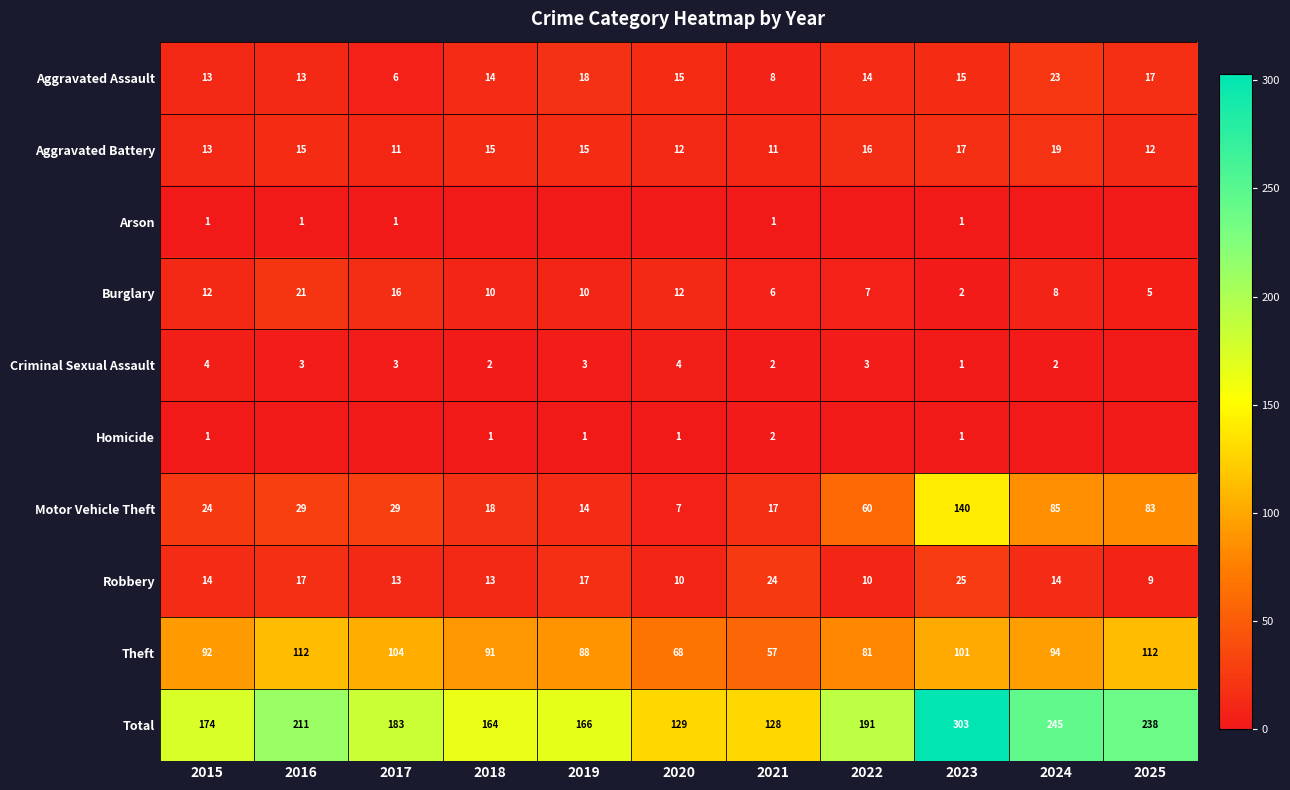

Is it true that Aggravated Battery equals 15 at 2018?

True